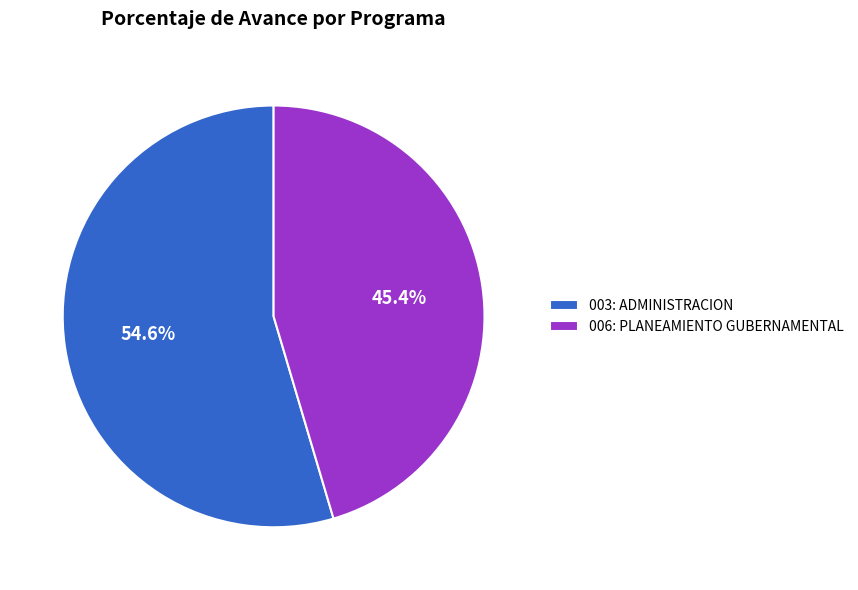

Rank the categories by value from highest to lowest.

003: ADMINISTRACION, 006: PLANEAMIENTO GUBERNAMENTAL